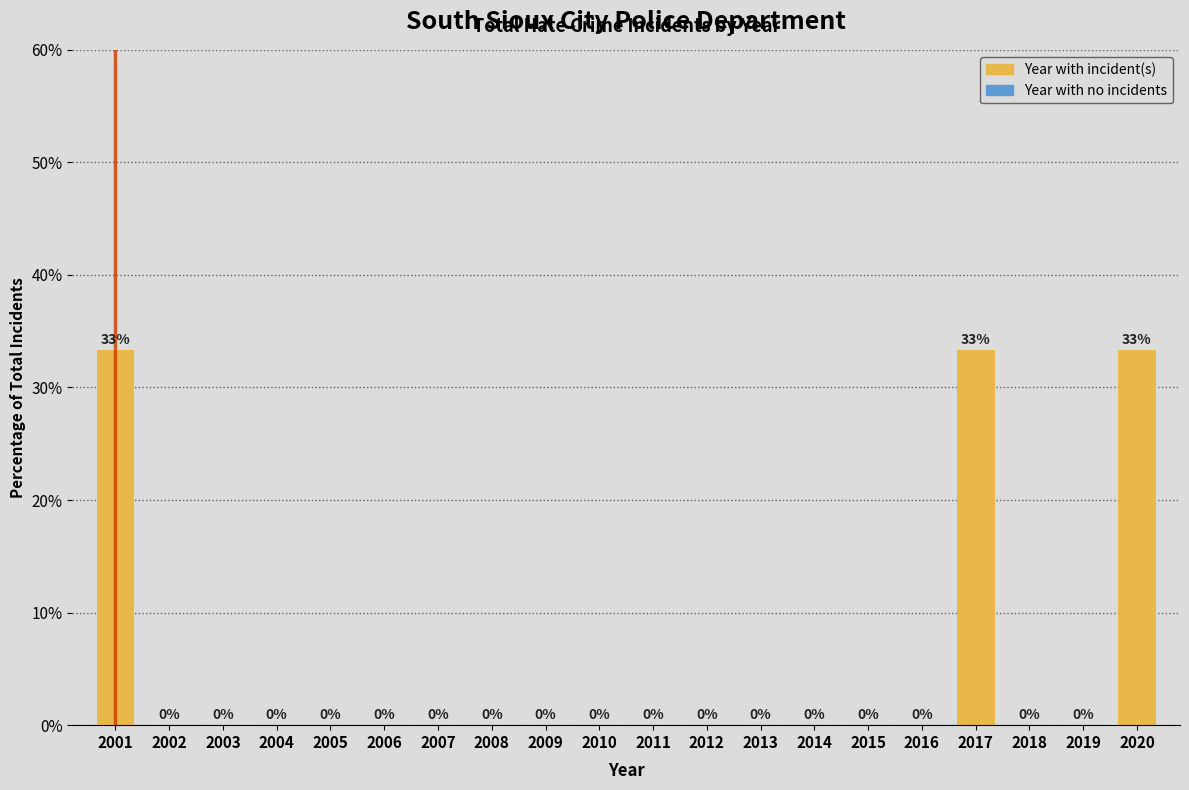

The value at 2002 is 0.0. True or false?

True